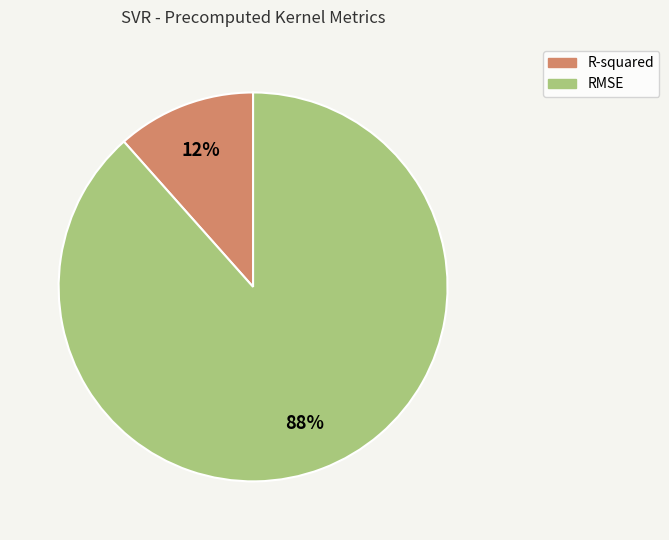

To the nearest percent, what portion does RMSE represent?

88%